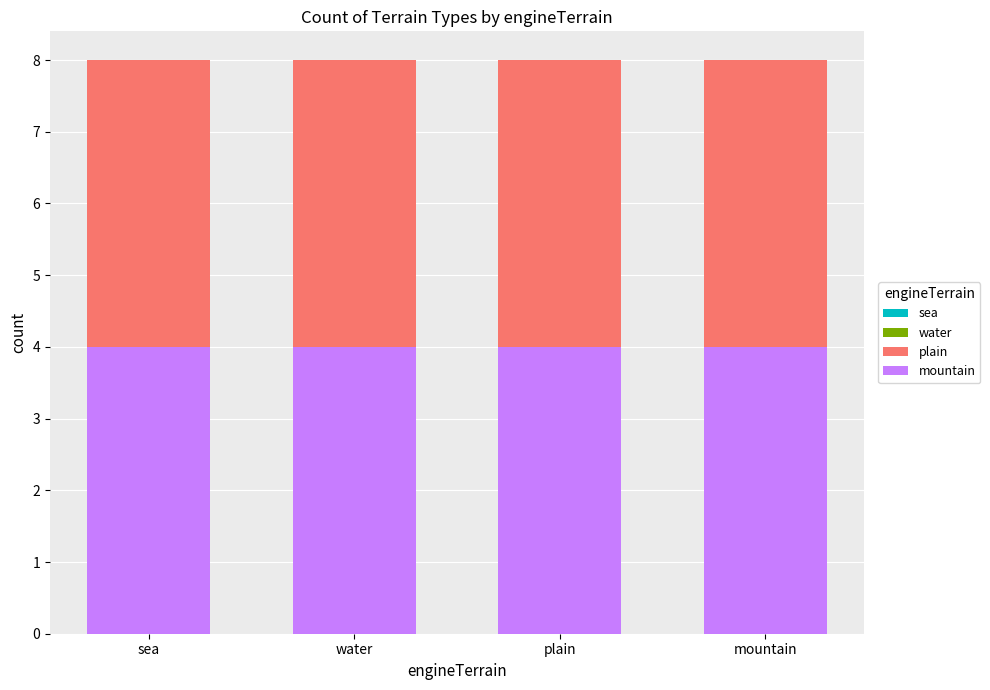

Rank the series by their maximum value, from lowest to highest.

water, sea, mountain, plain